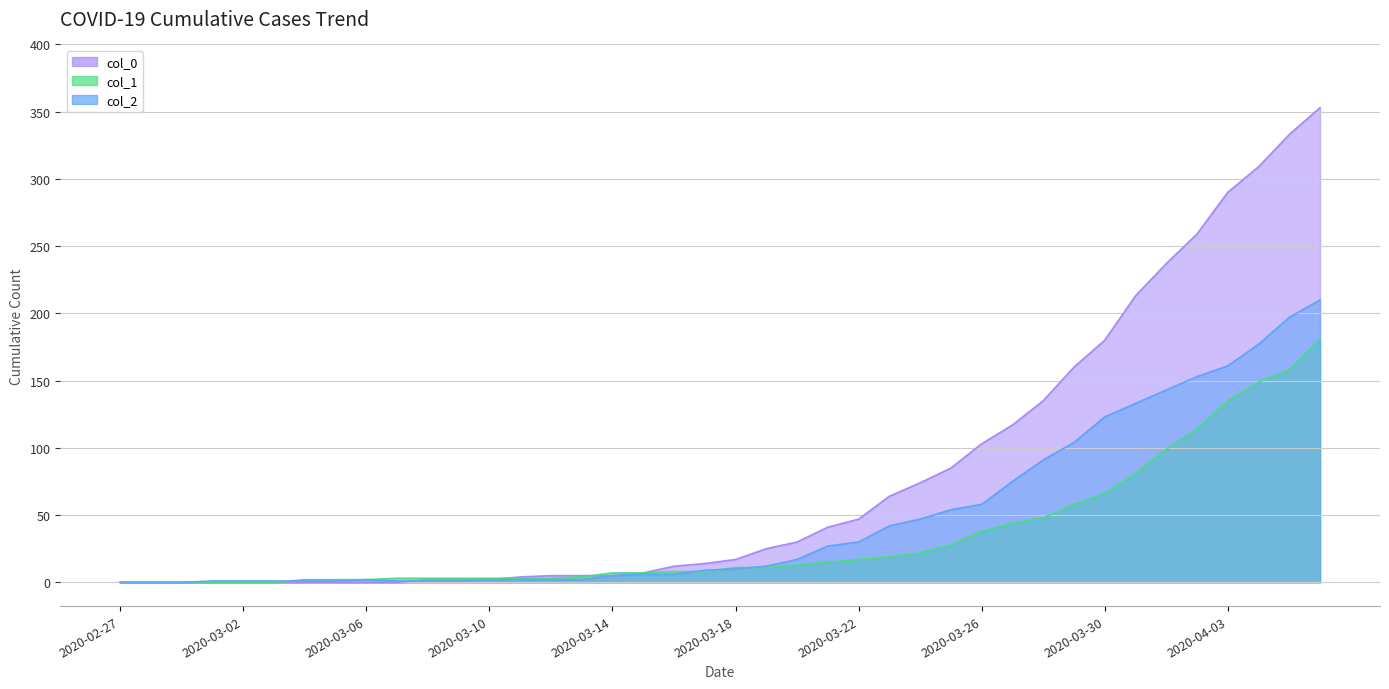

At which label is col_1 closest to 90?

2020-03-31